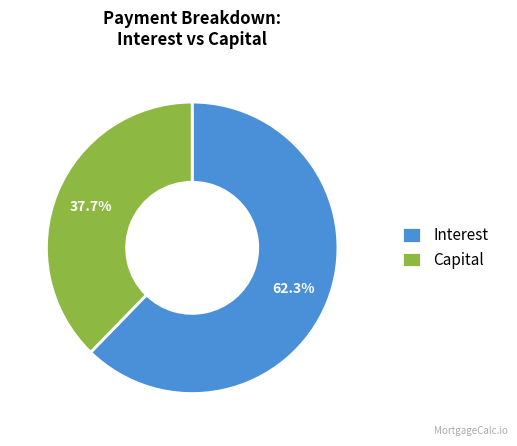

Which slice represents more than half of the pie?

Interest